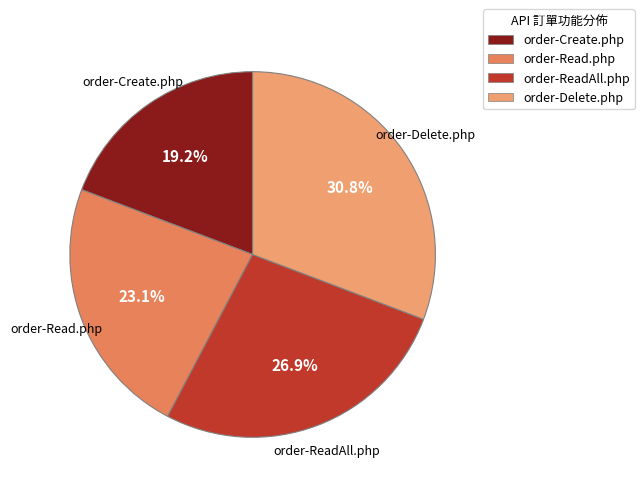

Which category has the biggest portion of the pie?

order-Delete.php